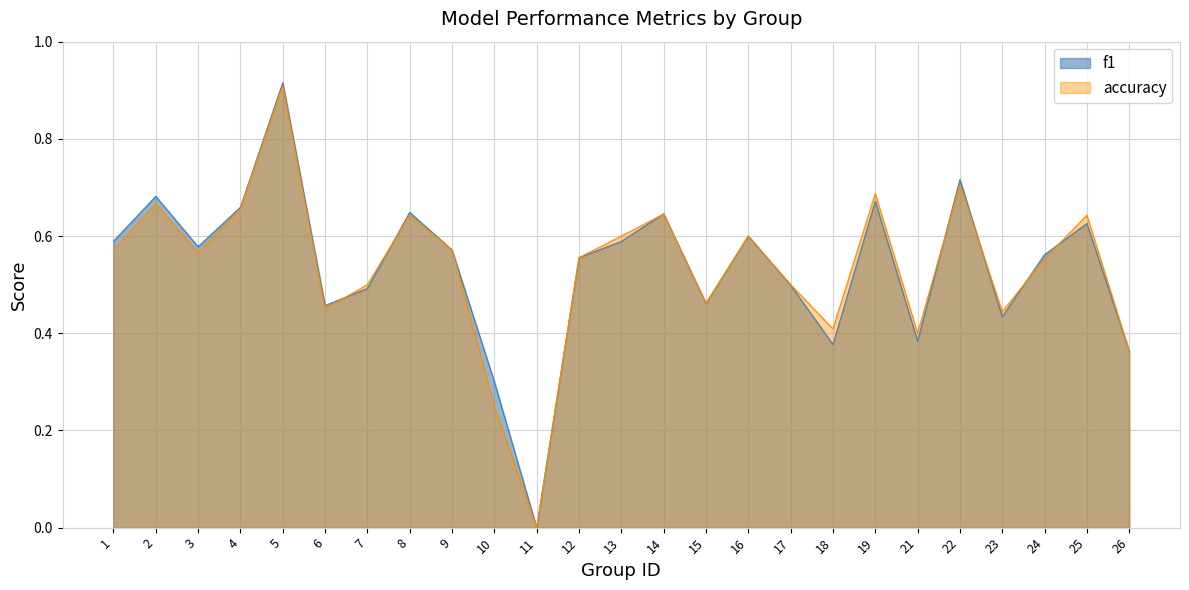

List the series in order of their overall mean, lowest first.

accuracy, f1